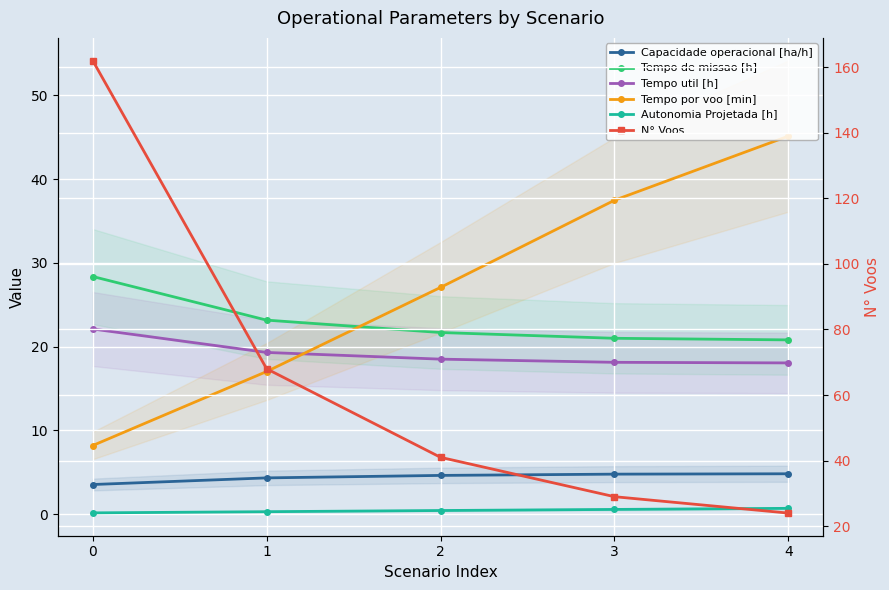

What is the value of the Autonomia Projetada [h] point at the 2nd from the left?

0.3